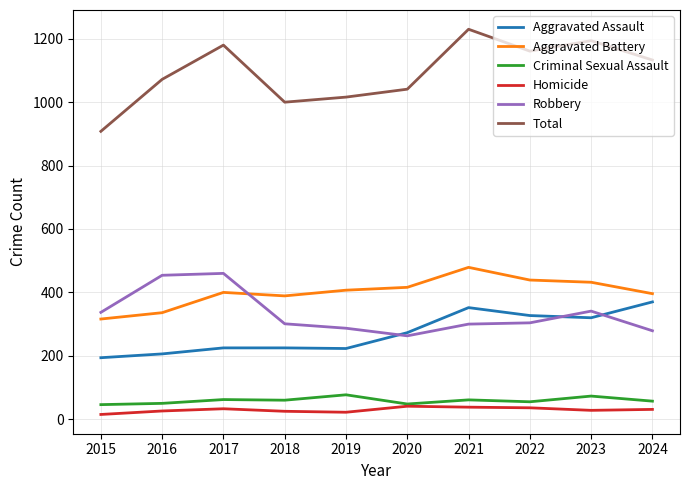

Which series has the widest spread of values?

Total